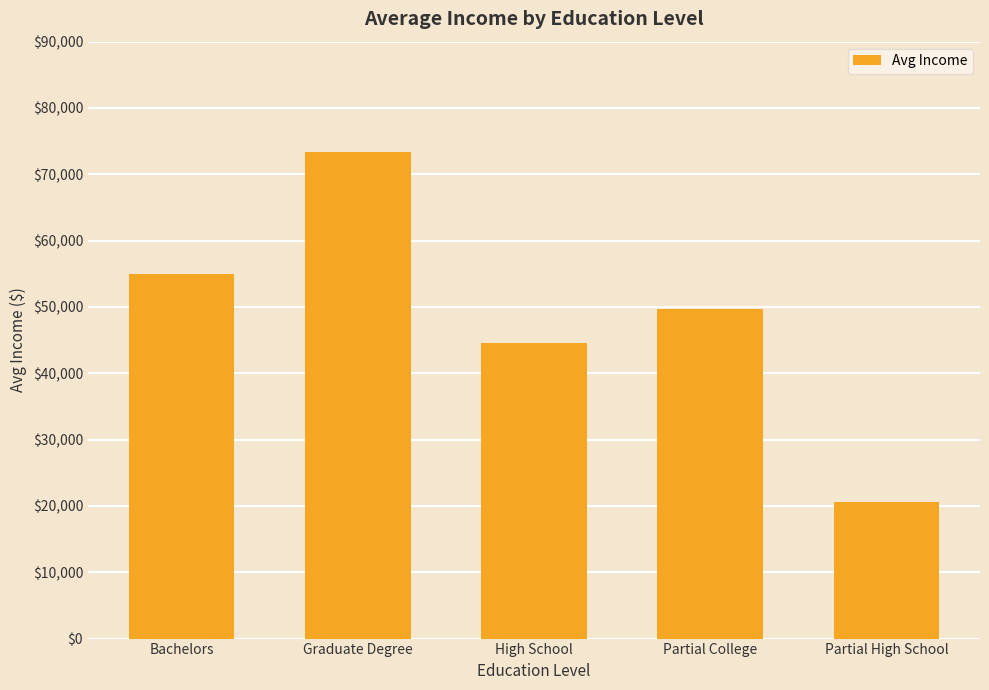

What is the value of the 1st bar from the left?

55000.0